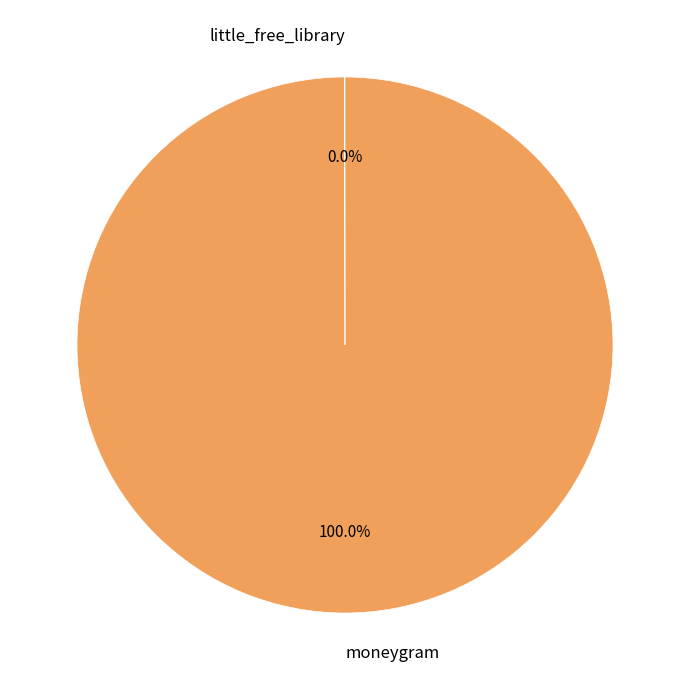

True or false: moneygram accounts for 89% of the total.

False